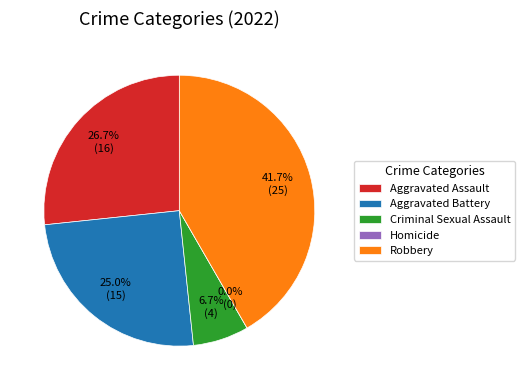

Which slice is the largest?

Robbery